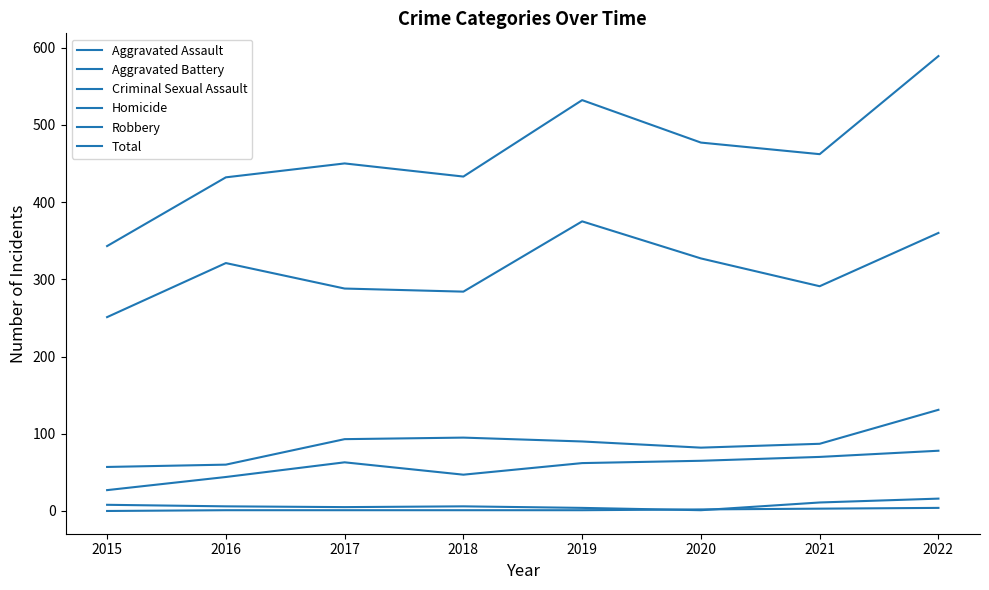

Reading left to right, transcribe all the data shown in this chart.

Aggravated Assault: 27	44	63	47	62	65	70	78
Aggravated Battery: 57	60	93	95	90	82	87	131
Criminal Sexual Assault: 8	6	5	6	4	1	11	16
Homicide: 0	1	1	1	1	2	3	4
Robbery: 251	321	288	284	375	327	291	360
Total: 343	432	450	433	532	477	462	589